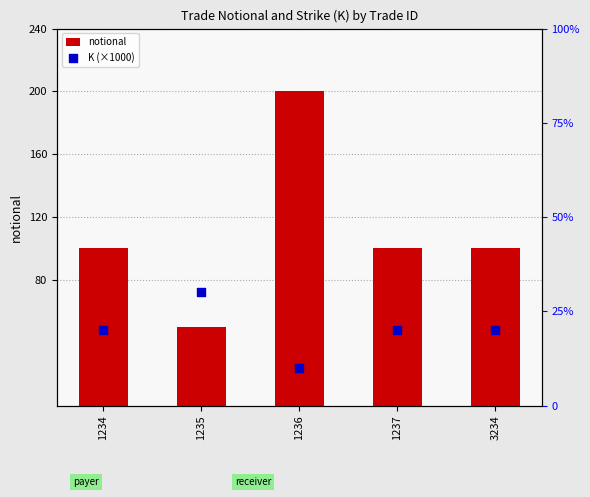

At how many categories does at least one series exceed 174?

1